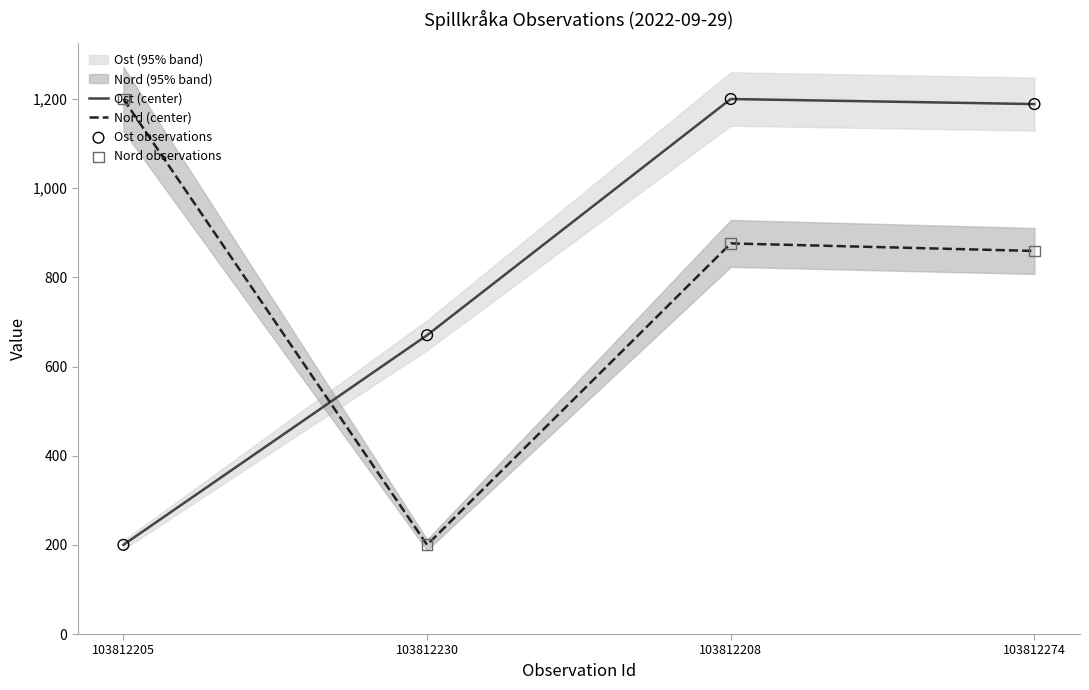

Which series contains the lowest Y value?

Ost (center)